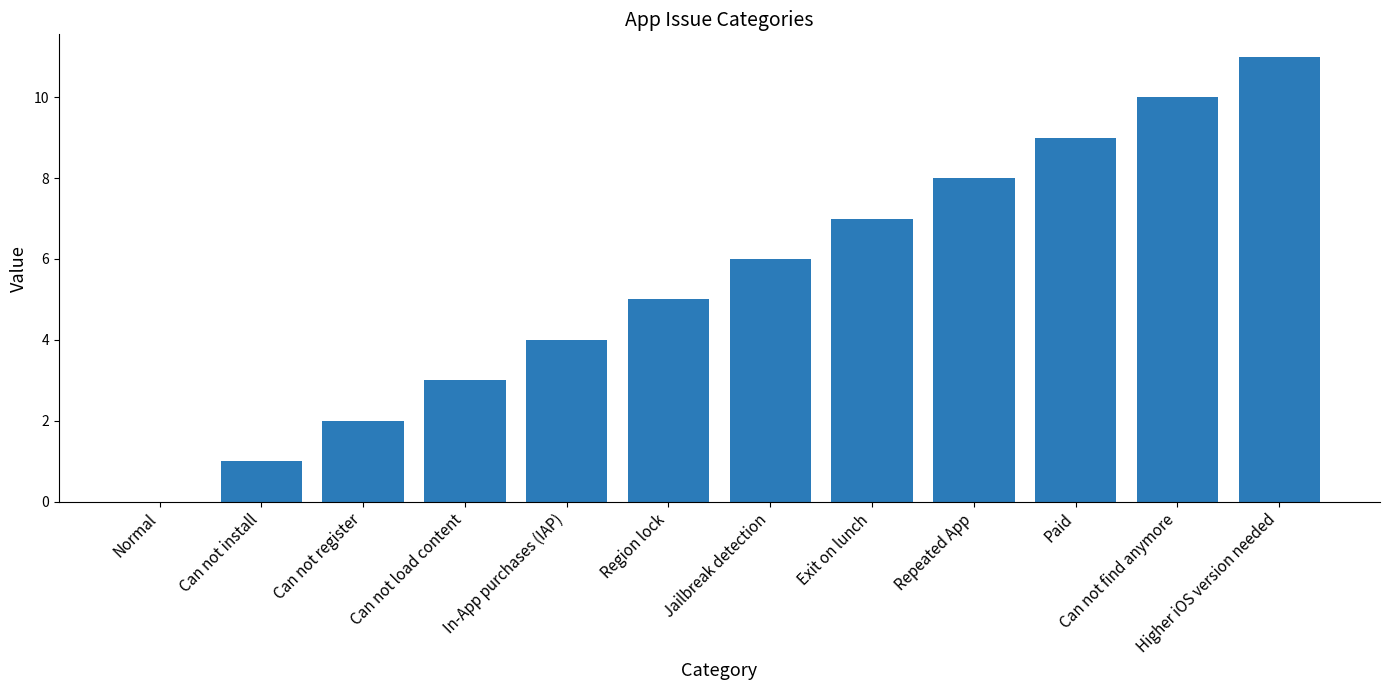

What is the sum of the values at Can not register and Can not find anymore?

12